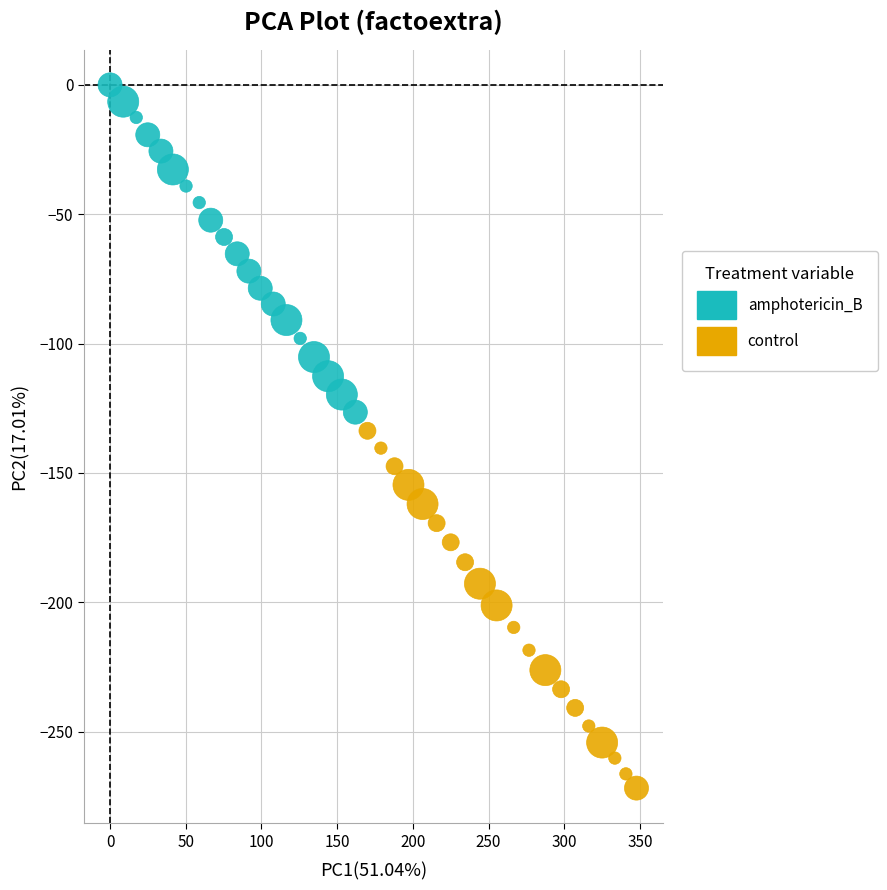

Which series reaches the minimum Y coordinate?

control